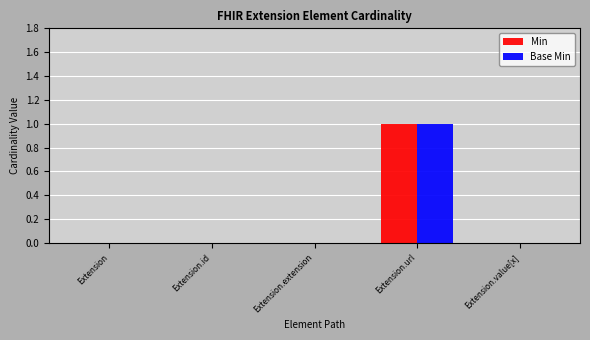

At which label does Min reach its peak?

Extension.url